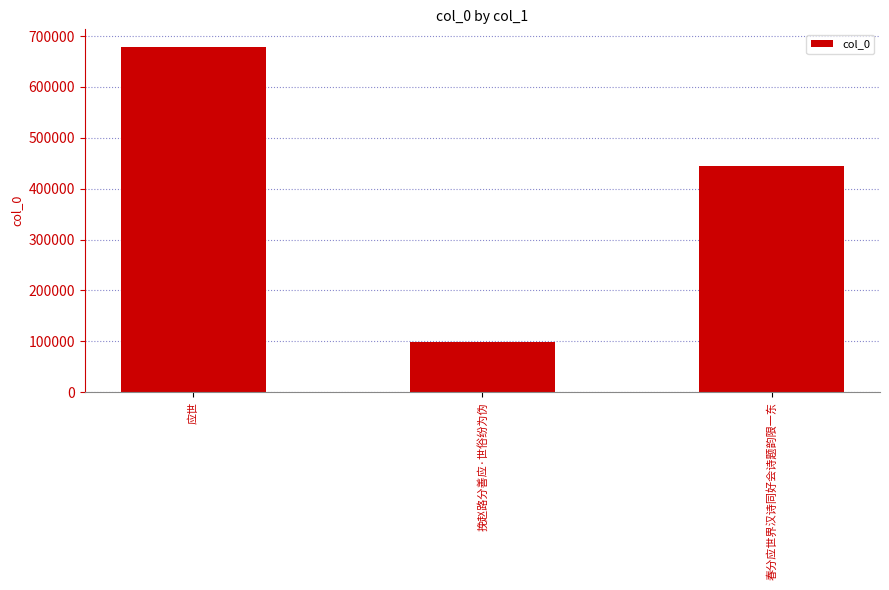

Count the values in the range 98690 to 679157.

3